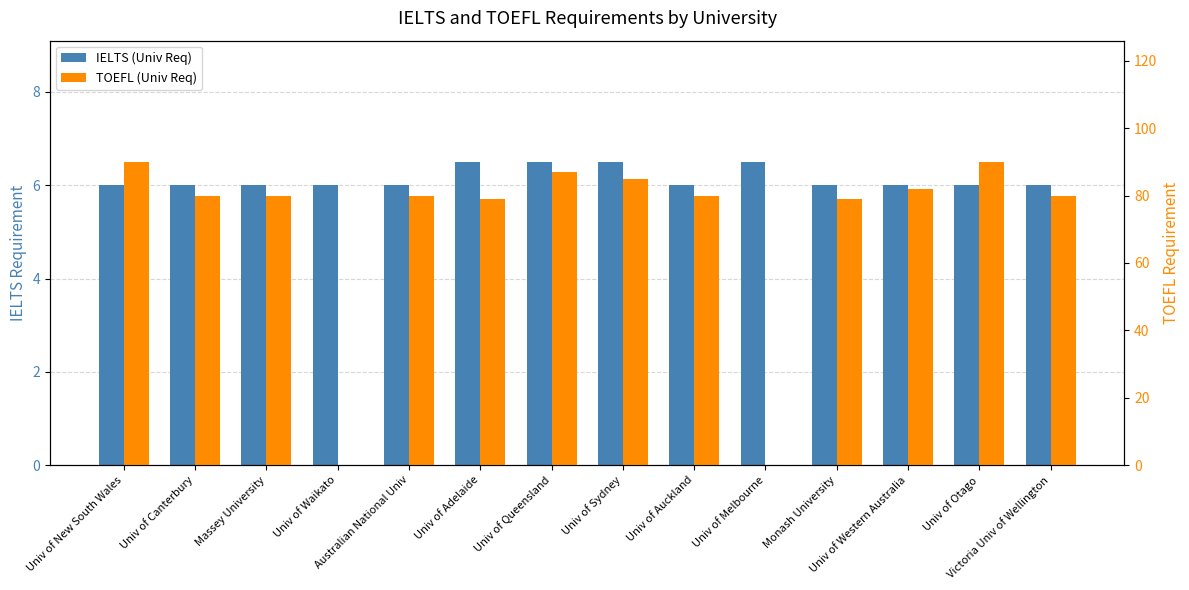

What is the difference between the maximum and second lowest values in the TOEFL (Univ Req) series?

90.0